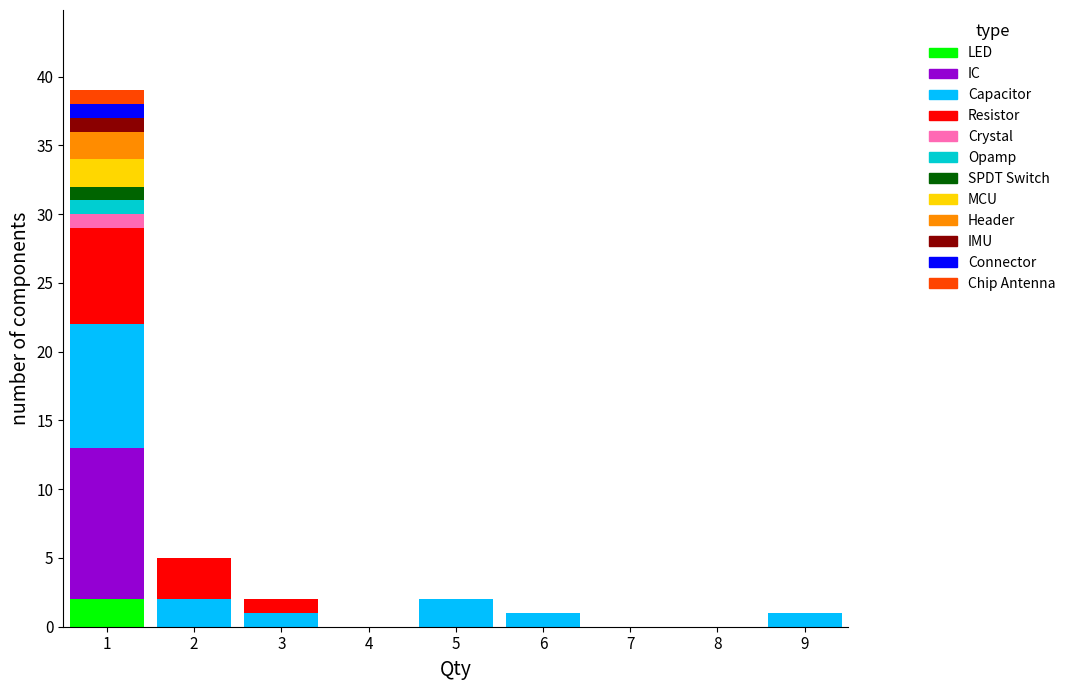

True or false: LED has a value of 0 at 9.

True